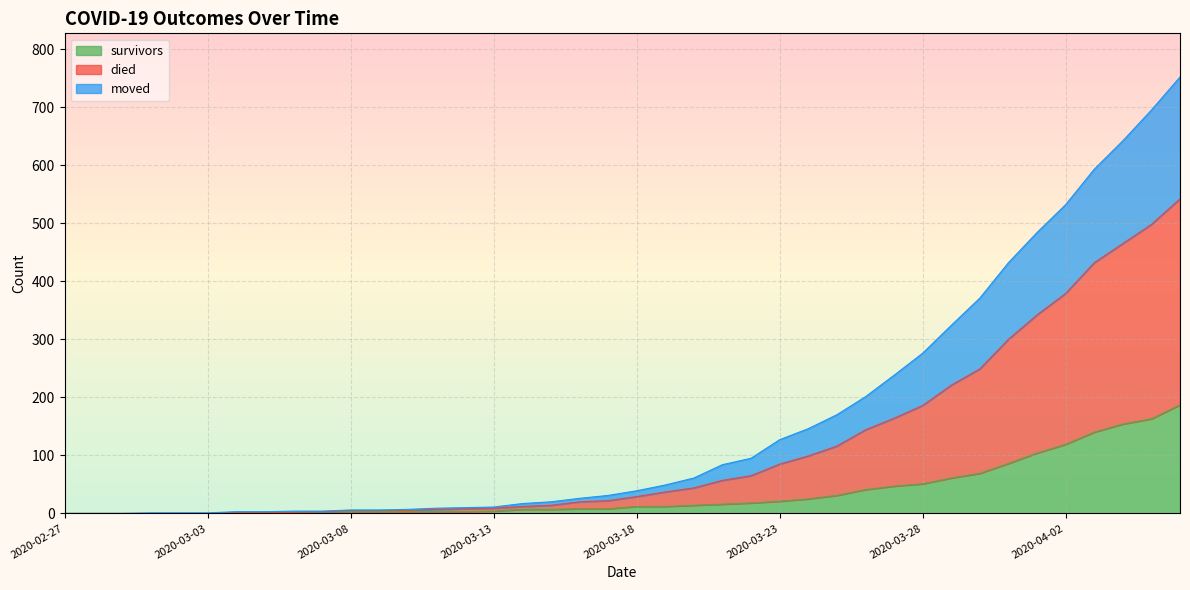

What is the maximum value shown in the chart?

752